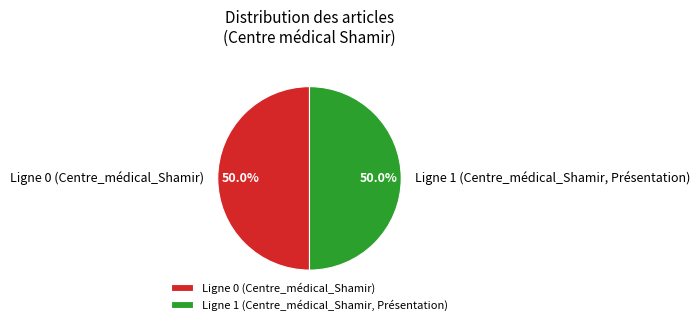

Combined, what portion of the pie is Ligne 0 (Centre_médical_Shamir) and Ligne 1 (Centre_médical_Shamir, Présentation)?

100.0%